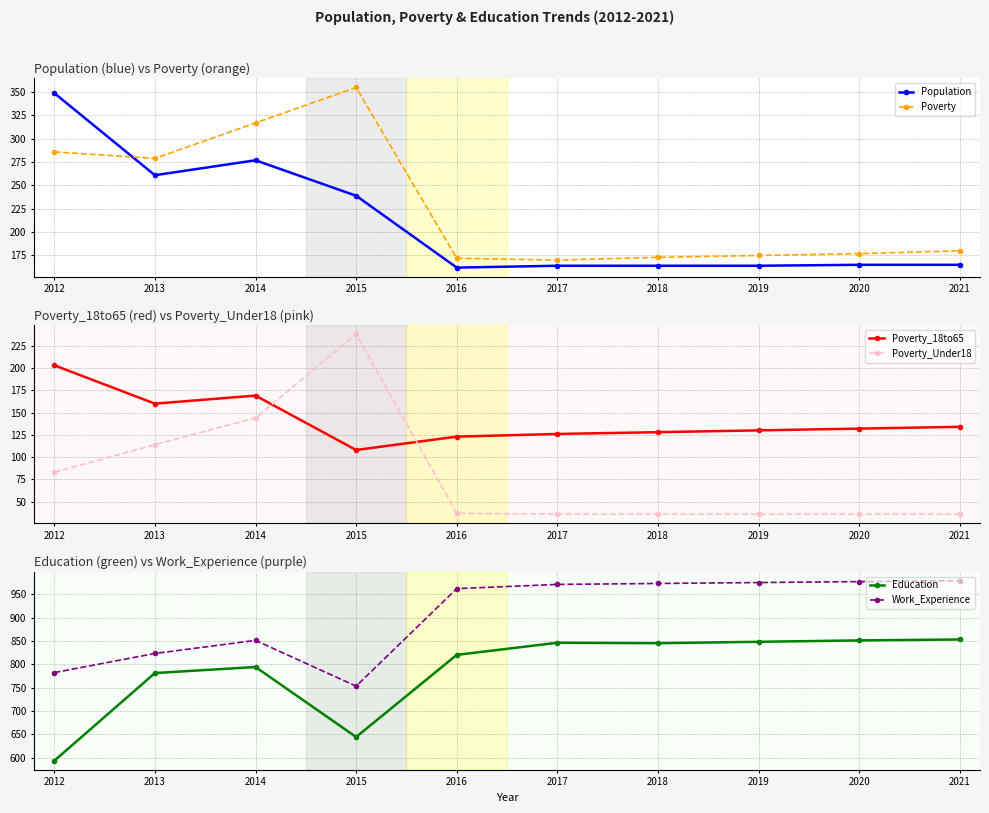

How many lines are shown in the chart?

6